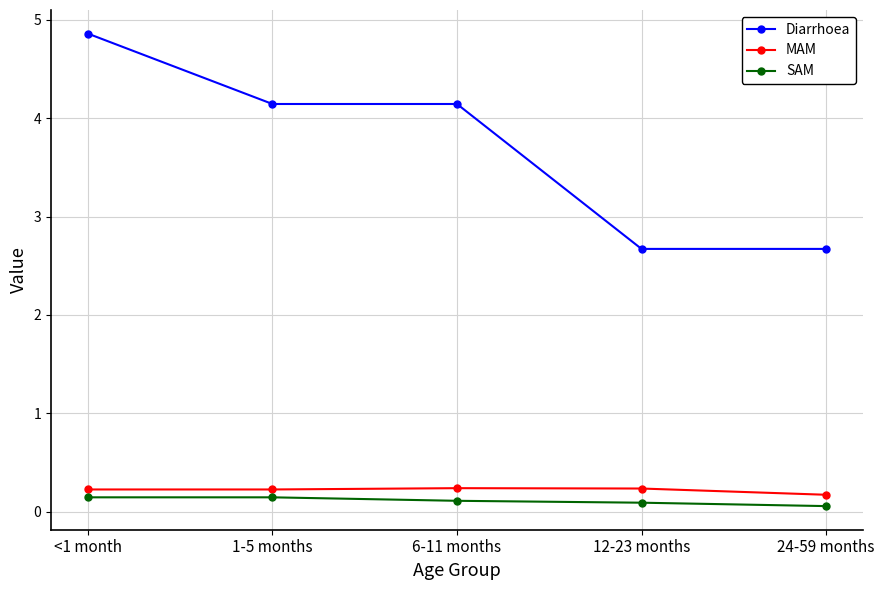

True or false: SAM and MAM intersect in this chart.

False